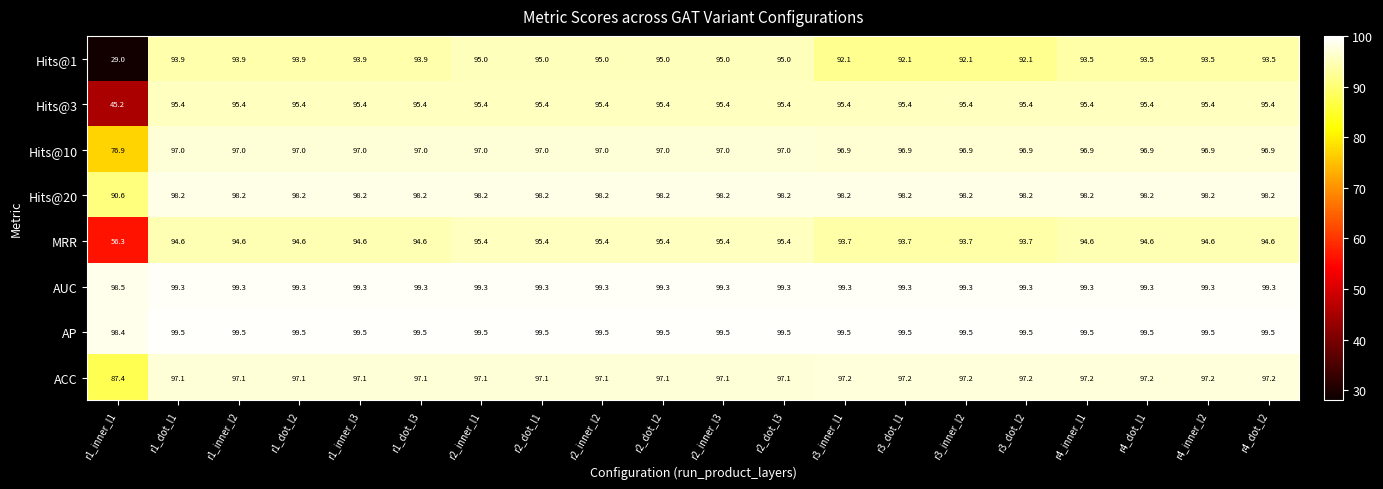

Which label corresponds to the smallest value in the chart?

r1_inner_l1